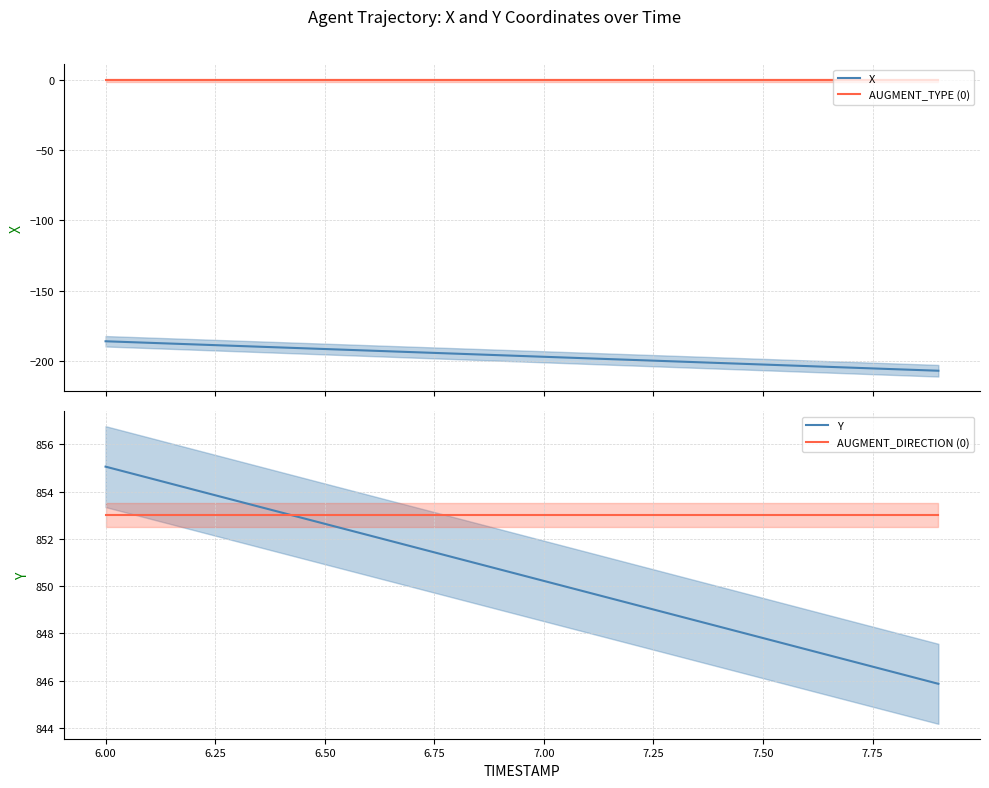

The AUGMENT_DIRECTION (0) series shows 289.4 at 7.50. True or false?

False